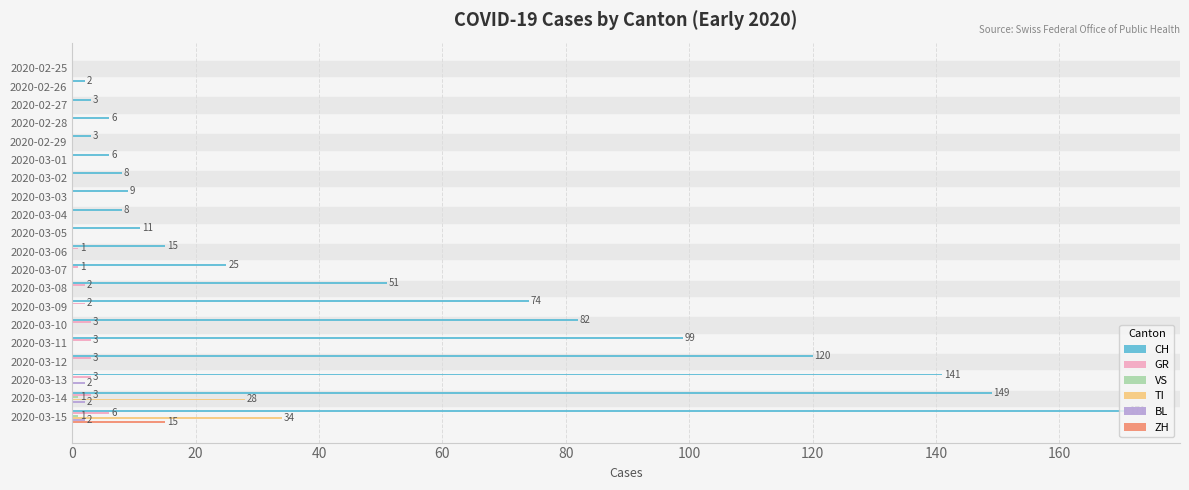

At which label is TI closest to 17?

2020-03-14